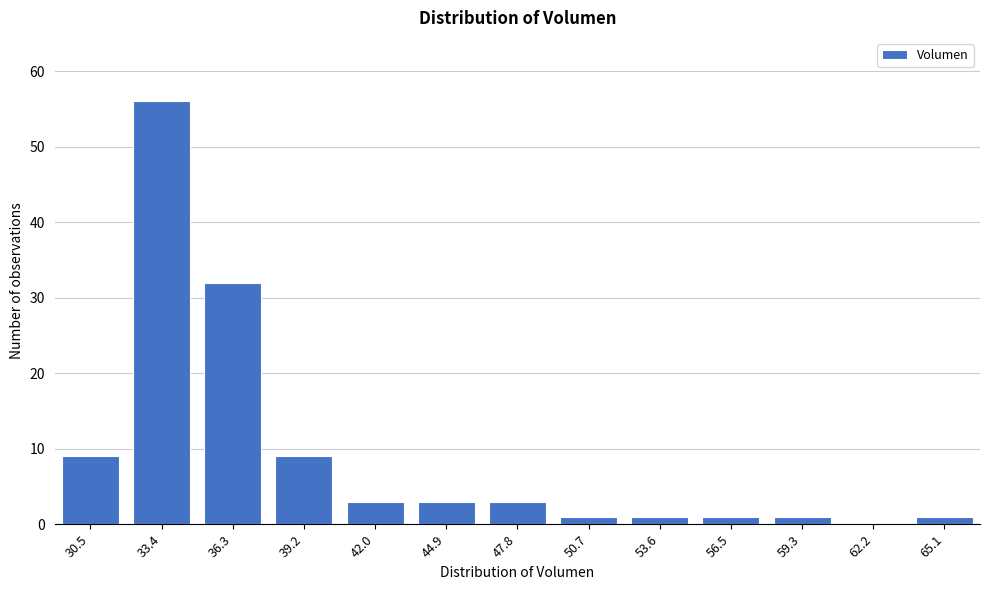

Reading left to right, transcribe all the data shown in this chart.

30.5=9	33.4=56	36.3=32	39.2=9	42.0=3	44.9=3	47.8=3	50.7=1	53.6=1	56.5=1	59.3=1	62.2=0	65.1=1